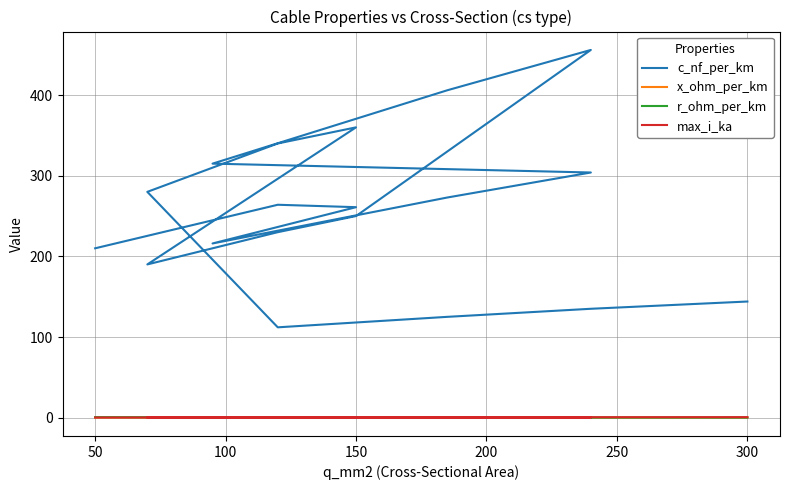

Reading left to right, extract all data points from this chart.

c_nf_per_km: 210.0	264.0	261.0	216.0	273.0	304.0	315.0	406.0	456.0	250.0	230.0	190.0	360.0	340.0	280.0	112.0	125.0	135.0	144.0
x_ohm_per_km: 0.1	0.1	0.1	0.1	0.1	0.1	0.1	0.1	0.1	0.1	0.1	0.1	0.1	0.1	0.1	0.2	0.2	0.1	0.1
r_ohm_per_km: 0.6	0.2	0.2	0.3	0.2	0.1	0.3	0.2	0.1	0.2	0.3	0.4	0.2	0.3	0.4	0.2	0.1	0.1	0.1
max_i_ka: 0.1	0.2	0.3	0.3	0.4	0.4	0.2	0.4	0.4	0.3	0.3	0.2	0.3	0.3	0.2	0.4	0.5	0.5	0.6